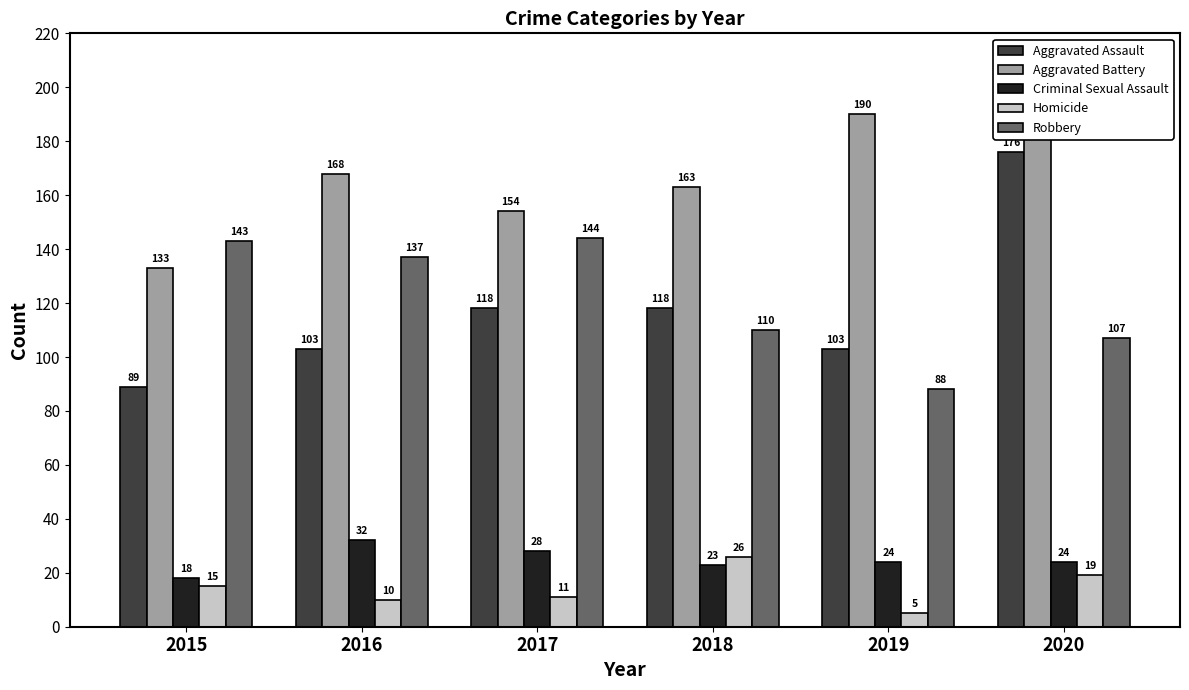

Which label corresponds to the smallest value in the chart?

2019